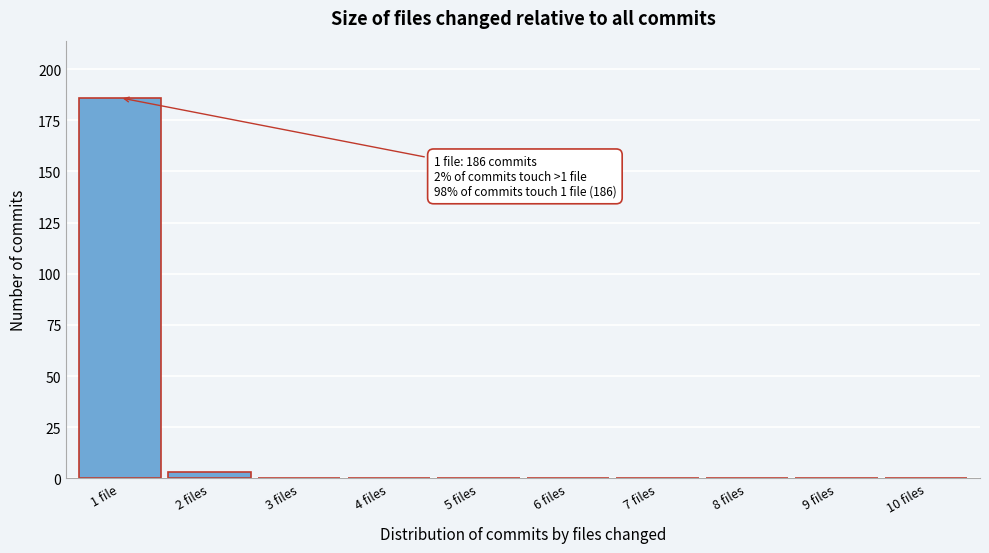

Reading left to right, what are all the values shown in this chart?

1 file=186	2 files=3	3 files=0	4 files=0	5 files=0	6 files=0	7 files=0	8 files=0	9 files=0	10 files=0